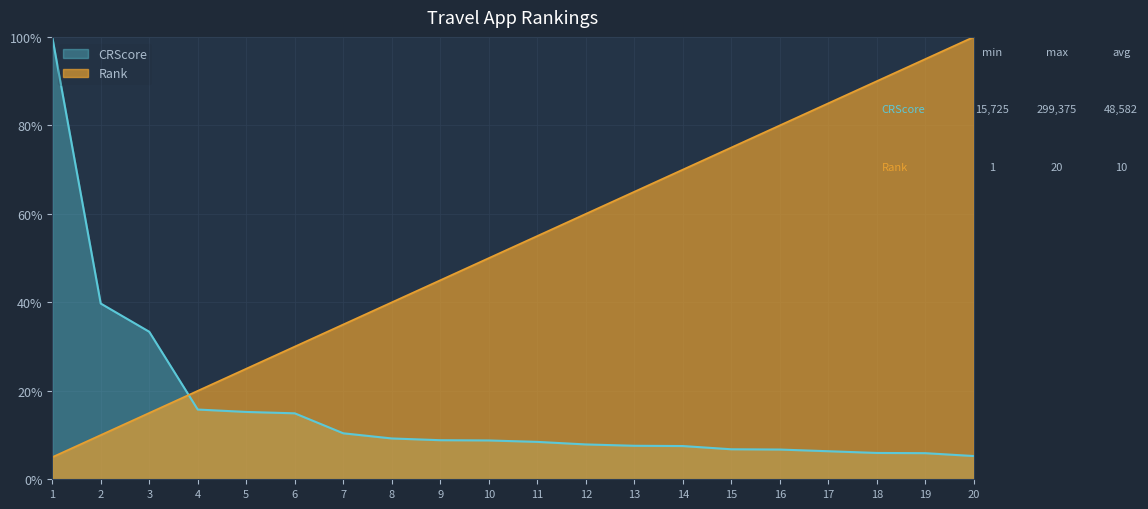

True or false: CRScore has a value of 9.2 at 8.

True